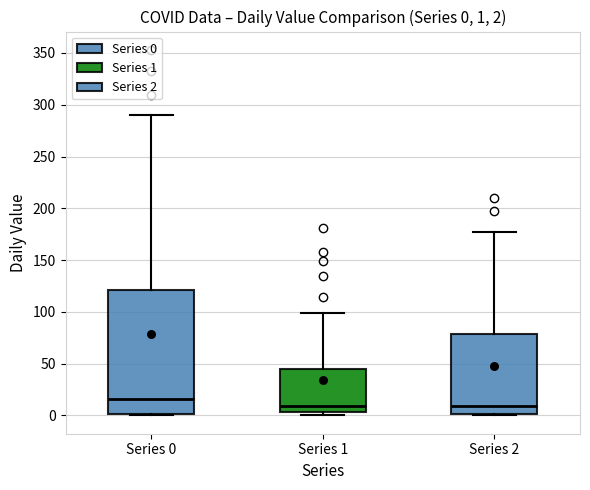

Comparing the boxes themselves (not the whiskers), which one is the tallest?

Series 0